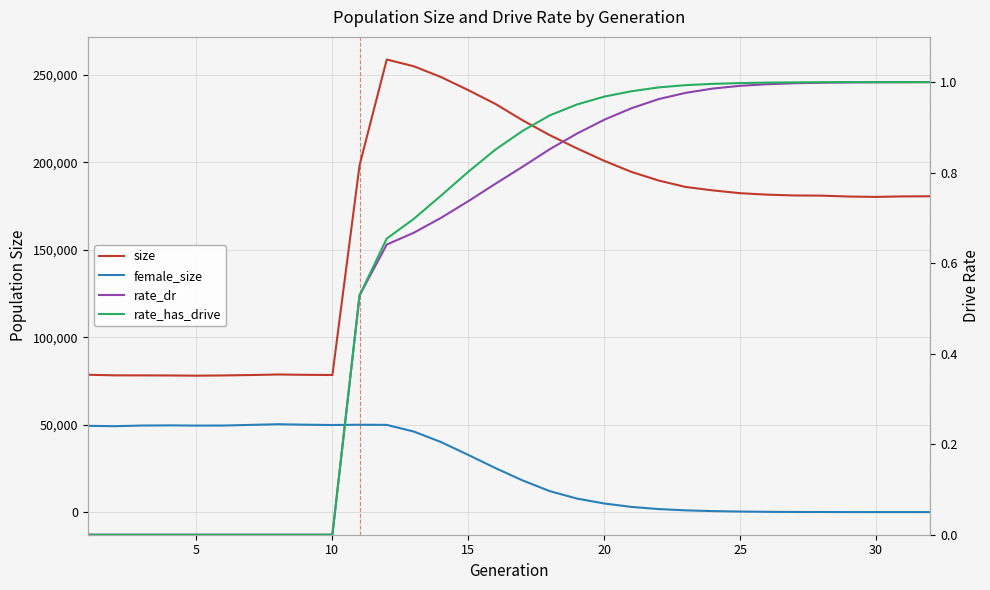

What are all the series names shown in the legend?

size, female_size, rate_dr, rate_has_drive